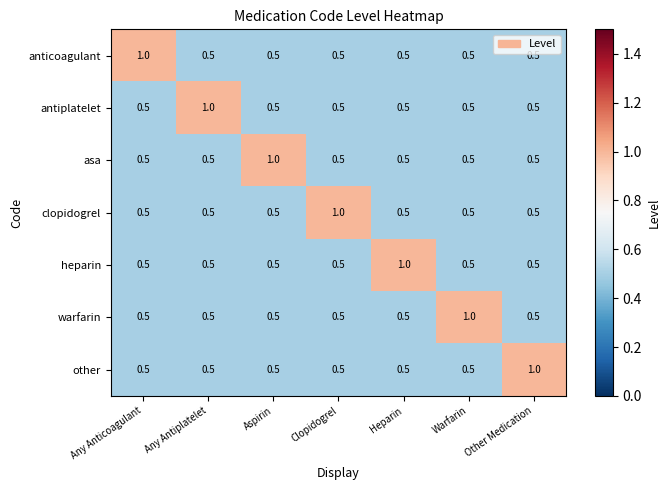

What is the difference between the highest and lowest values at Heparin?

0.5